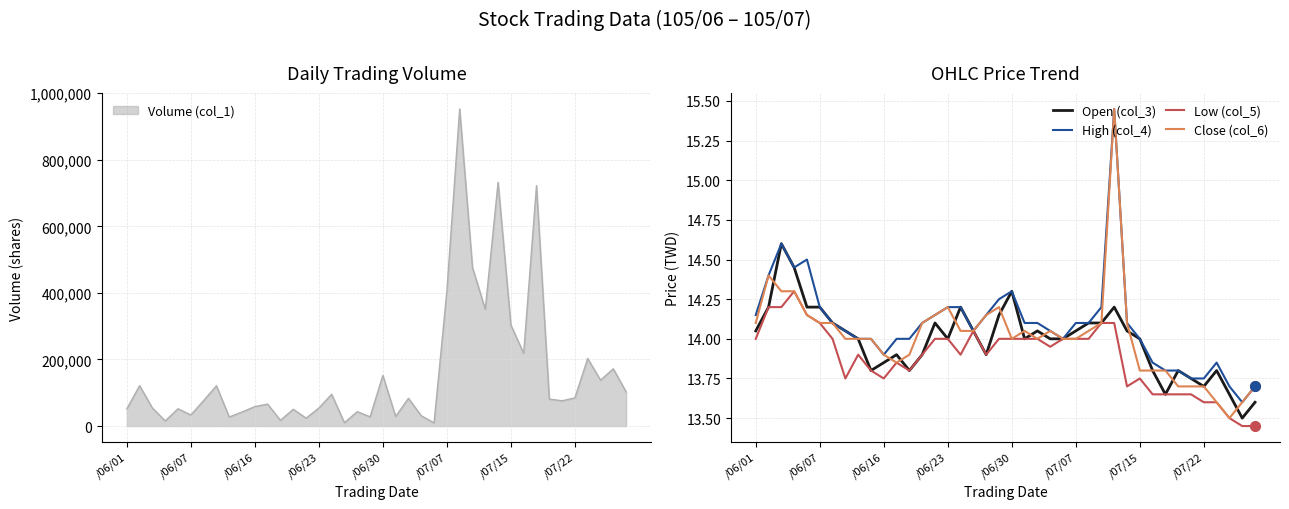

True or false: Open (col_3) has a value of 19.4 at 8.

False